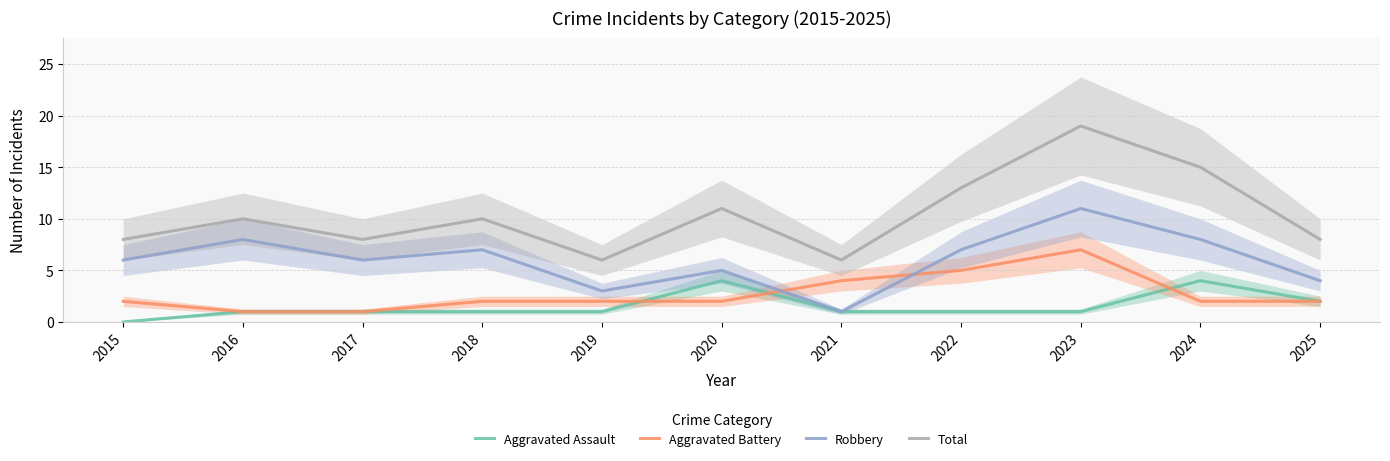

Which series has the largest total across all categories?

Total